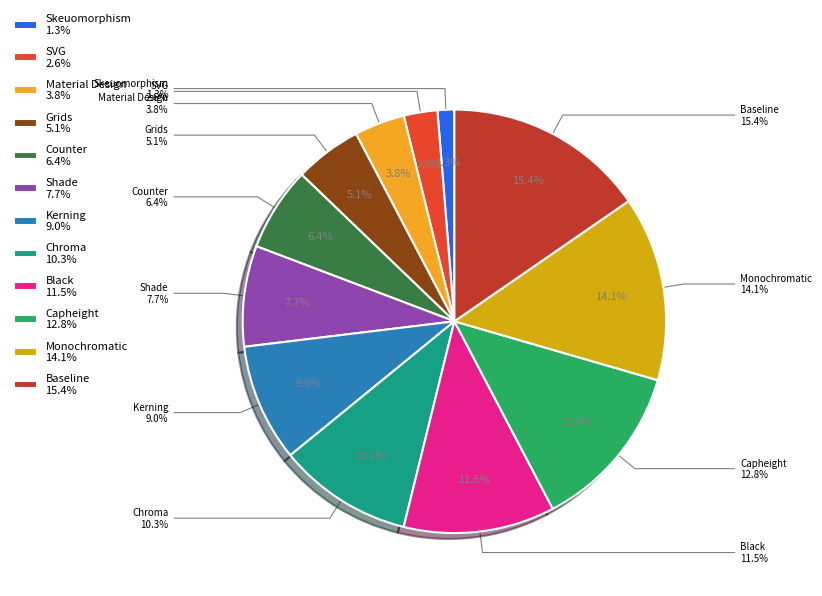

Which slice is the smallest?

Skeuomorphism